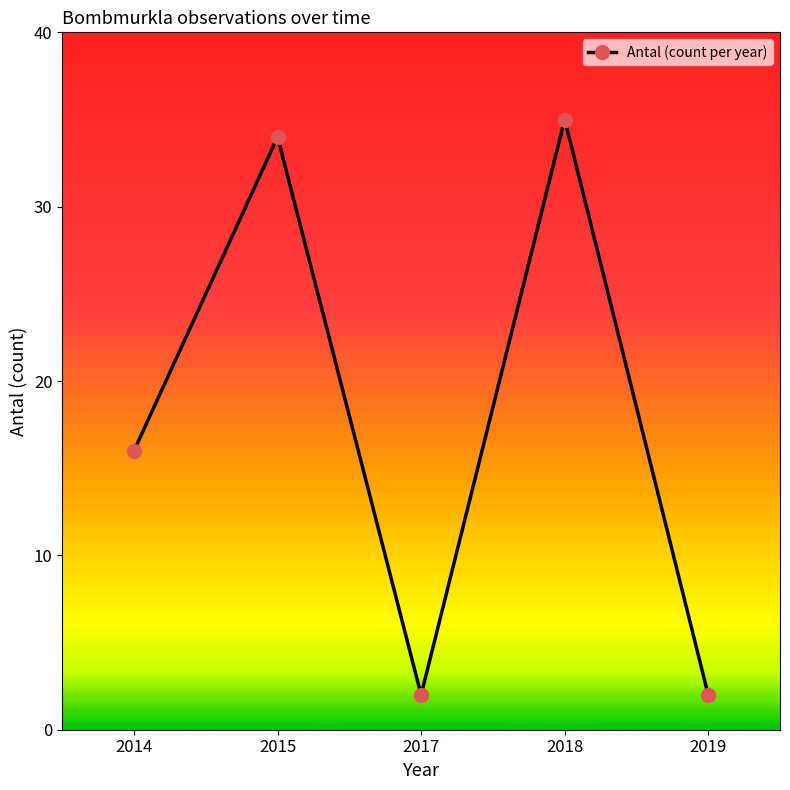

What is the value of the 1st point from the left?

16